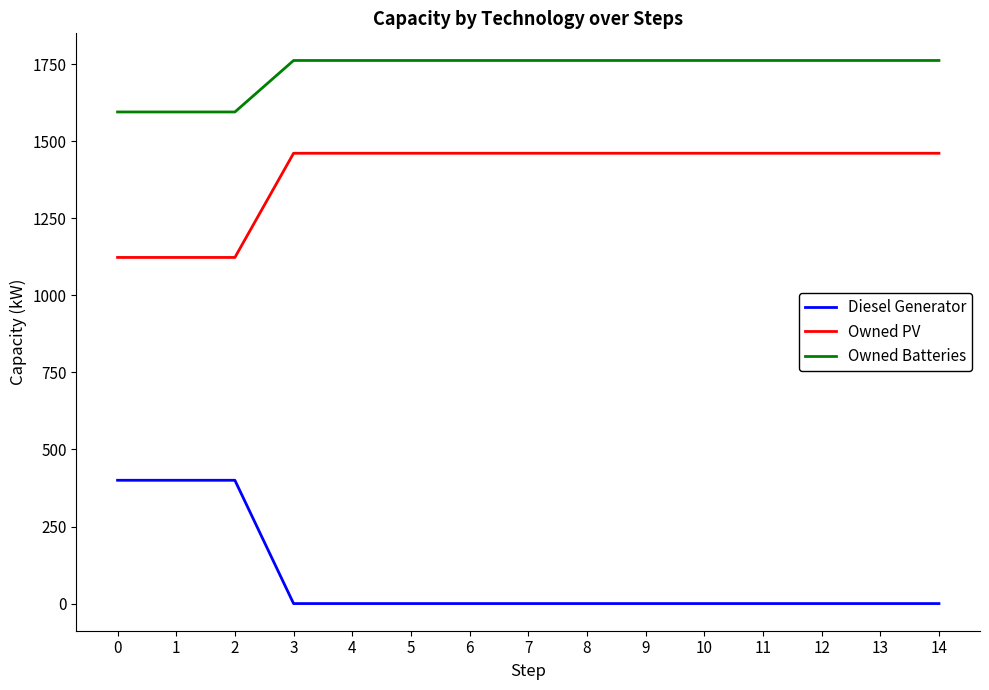

Reading right to left, extract all data points from this chart.

Diesel Generator: 0.0	0.0	0.0	0.0	0.0	0.0	0.0	0.0	0.0	0.0	0.0	0.0	400.0	400.0	400.0
Owned PV: 1461.0	1461.0	1461.0	1461.0	1461.0	1461.0	1461.0	1461.0	1461.0	1461.0	1461.0	1461.0	1123.0	1123.0	1123.0
Owned Batteries: 1762.0	1762.0	1762.0	1762.0	1762.0	1762.0	1762.0	1762.0	1762.0	1762.0	1762.0	1762.0	1595.0	1595.0	1595.0